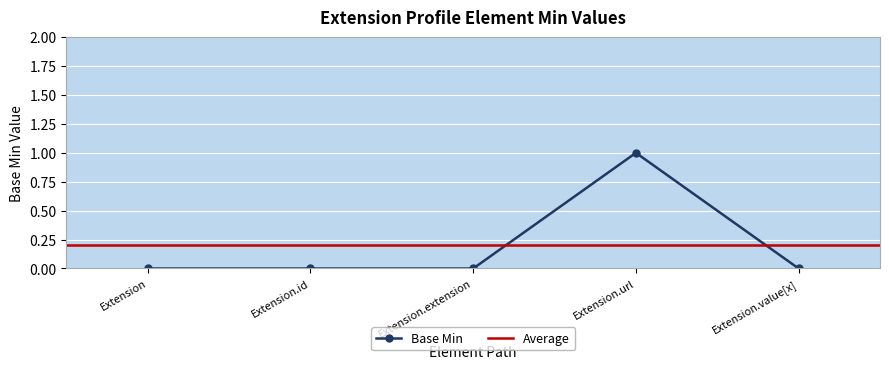

Is it true that the value at Extension.id is 0?

True